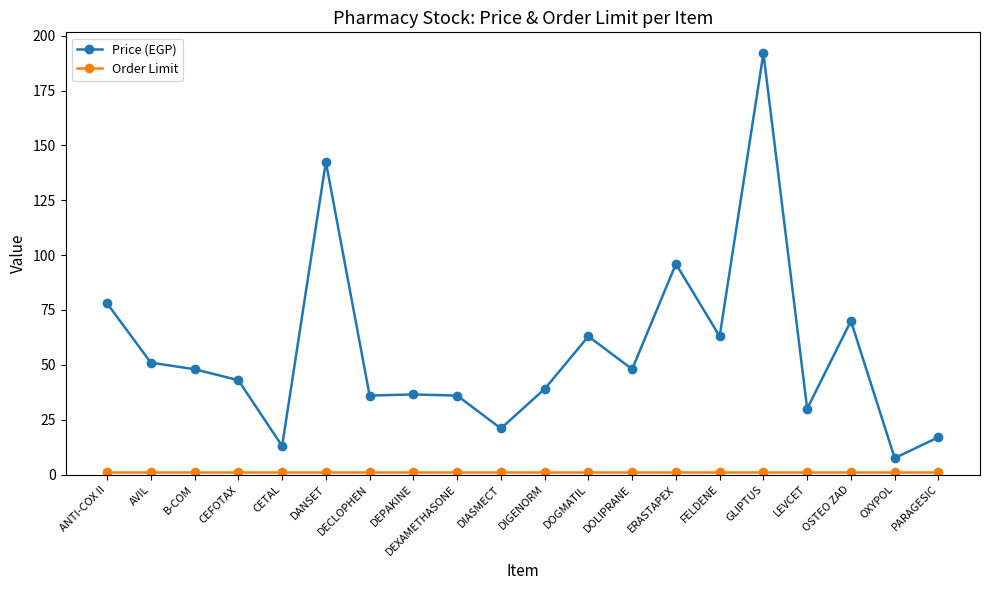

How many interior local valleys does the Price (EGP) series have?

7